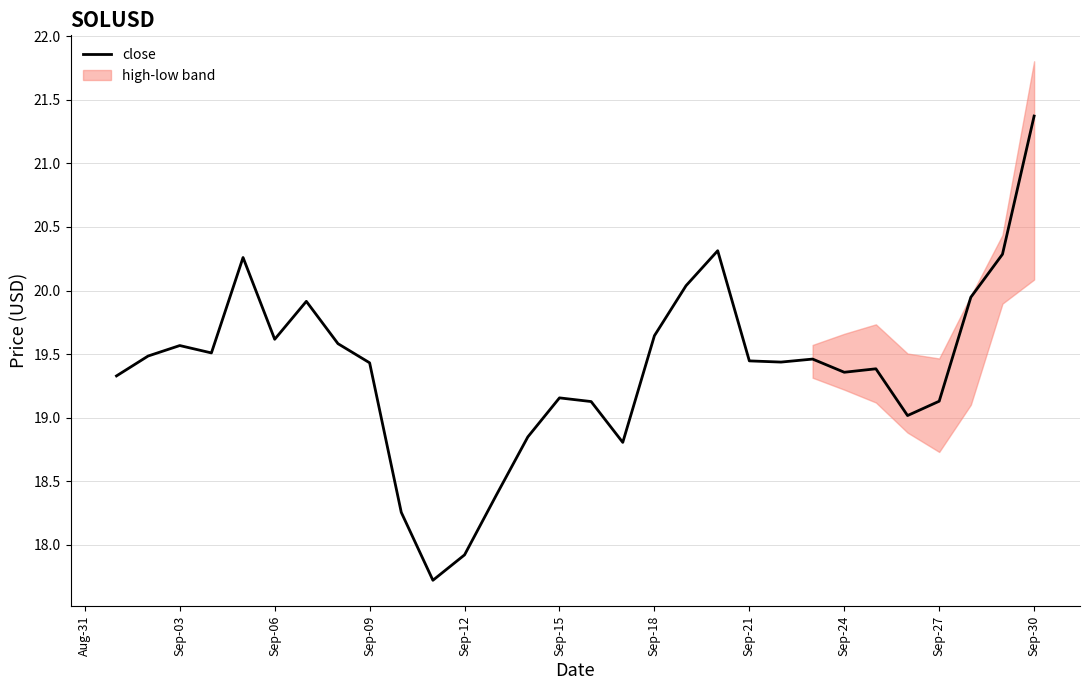

True or false: close has a value of 19.4 at Sep-09.

True